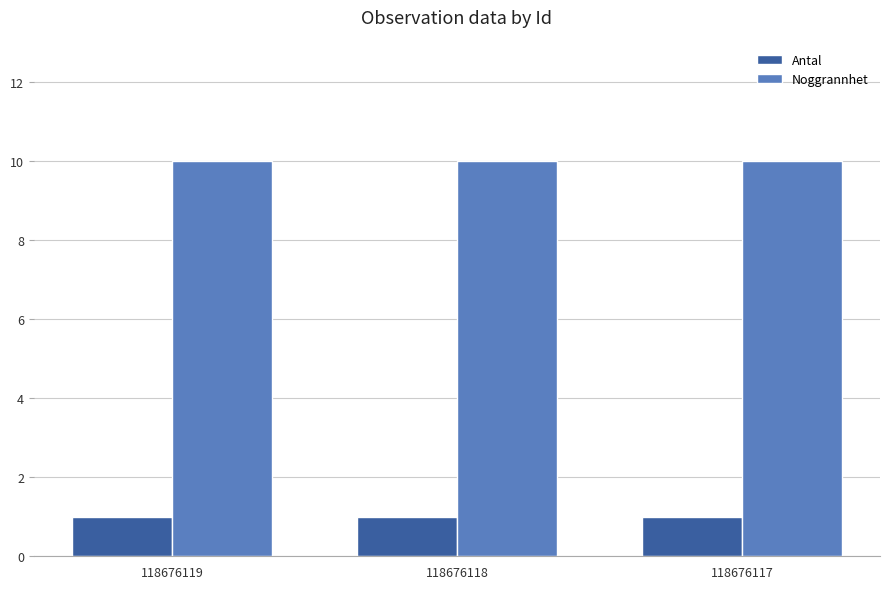

What is the minimum value for Noggrannhet?

10